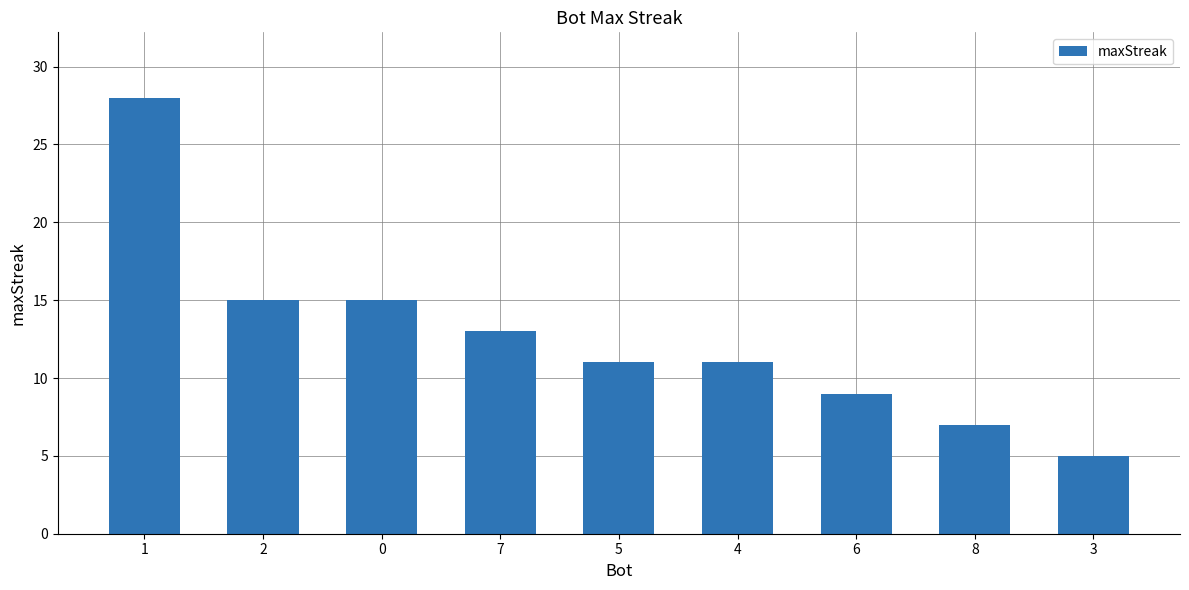

At which label does the data first exceed 11?

1